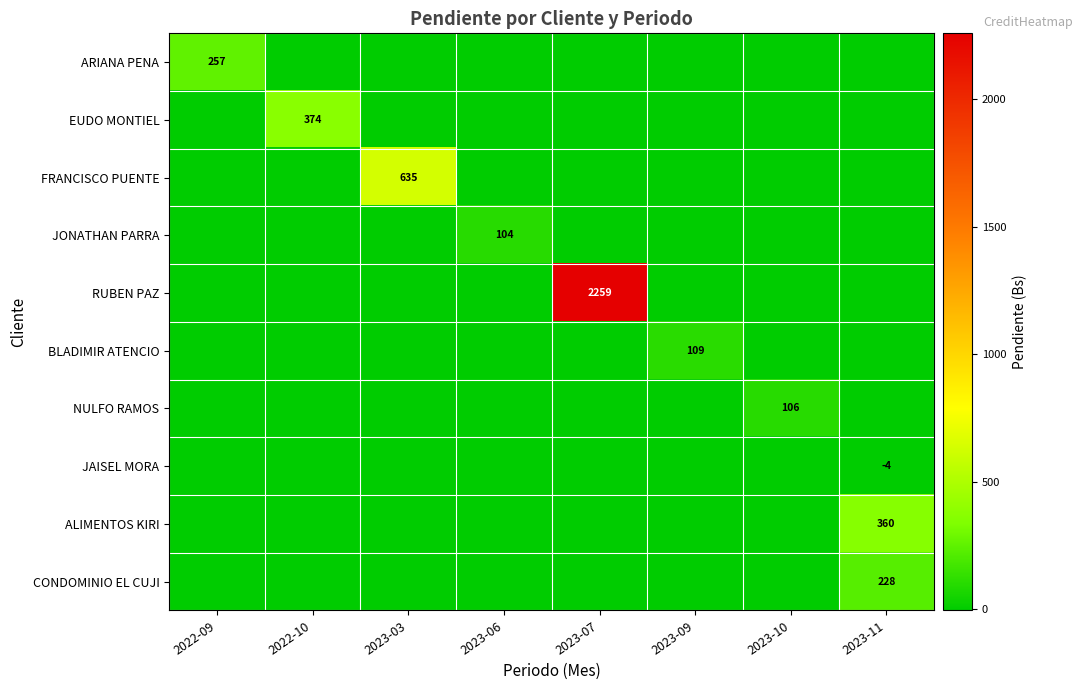

What is the spread (max minus min) of values at 2023-07?

2259.0